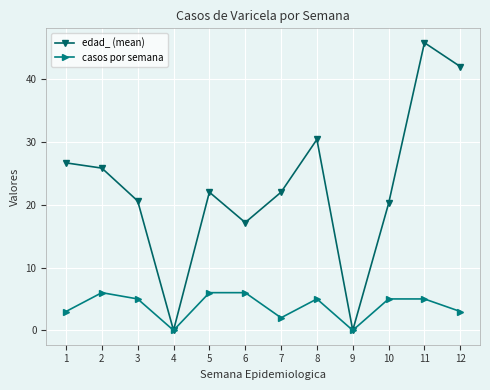

Is it true that casos por semana equals 10.5 at 2?

False